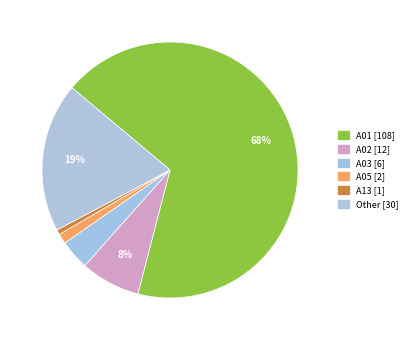

Count the number of slices in the pie.

6